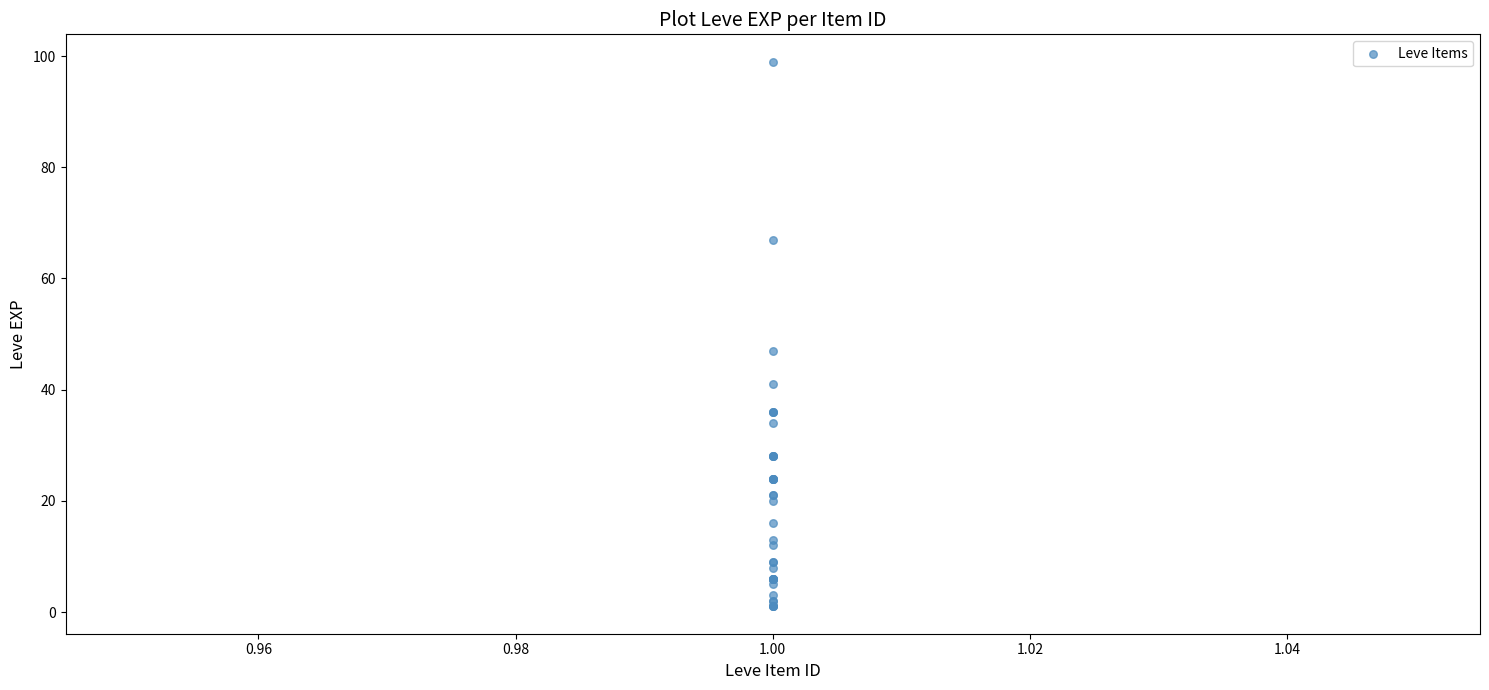

What Y value in the scatter plot is closest to 50?

47